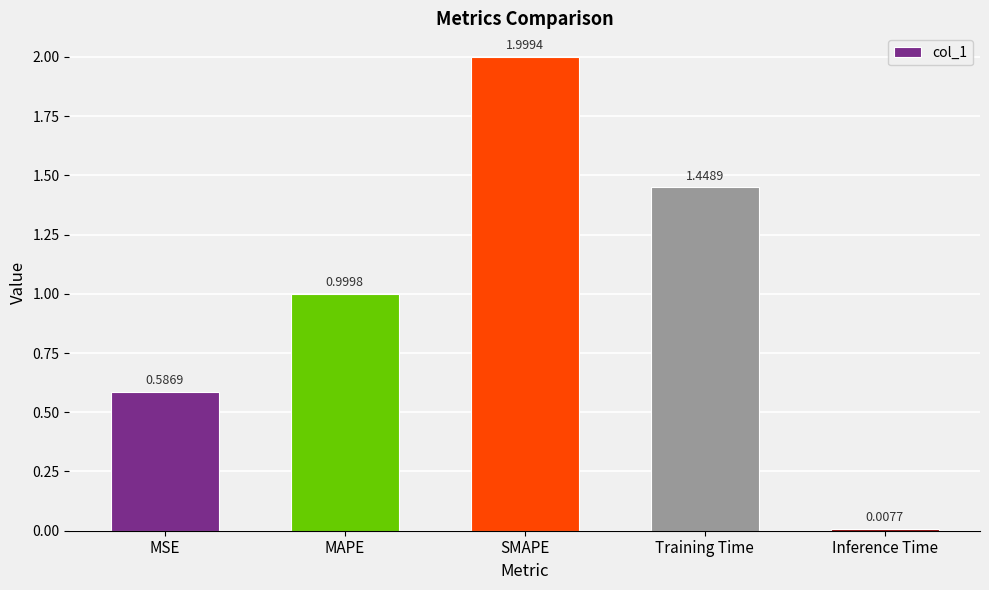

What is the average value?

1.0